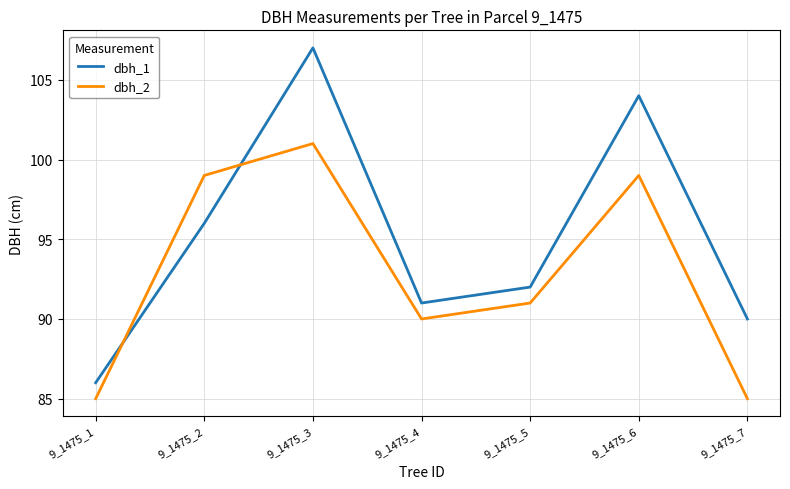

True or false: dbh_2 has a value of 58 at 9_1475_1.

False